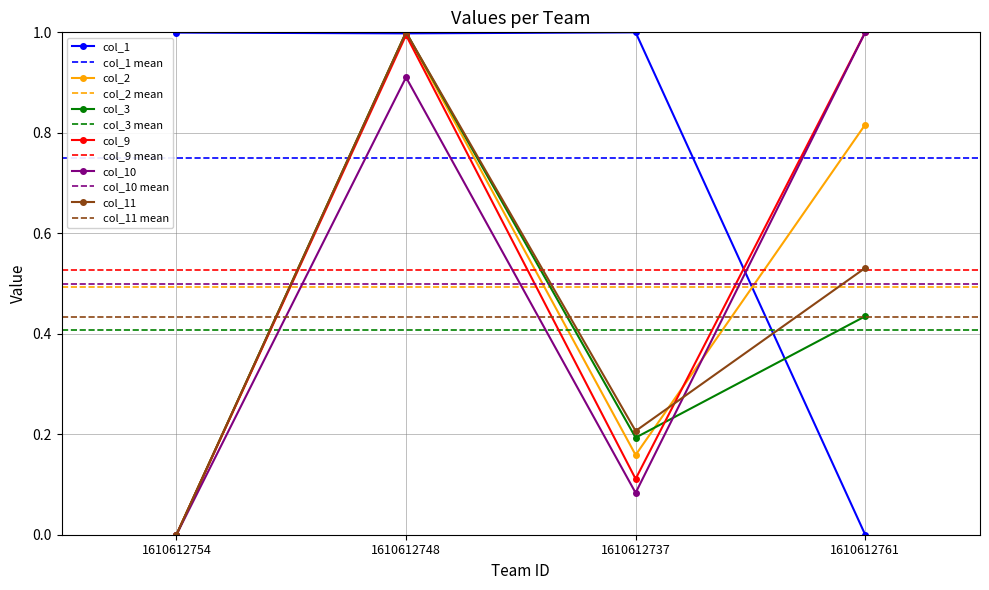

At which category does the chart reach its peak across all series?

1610612737